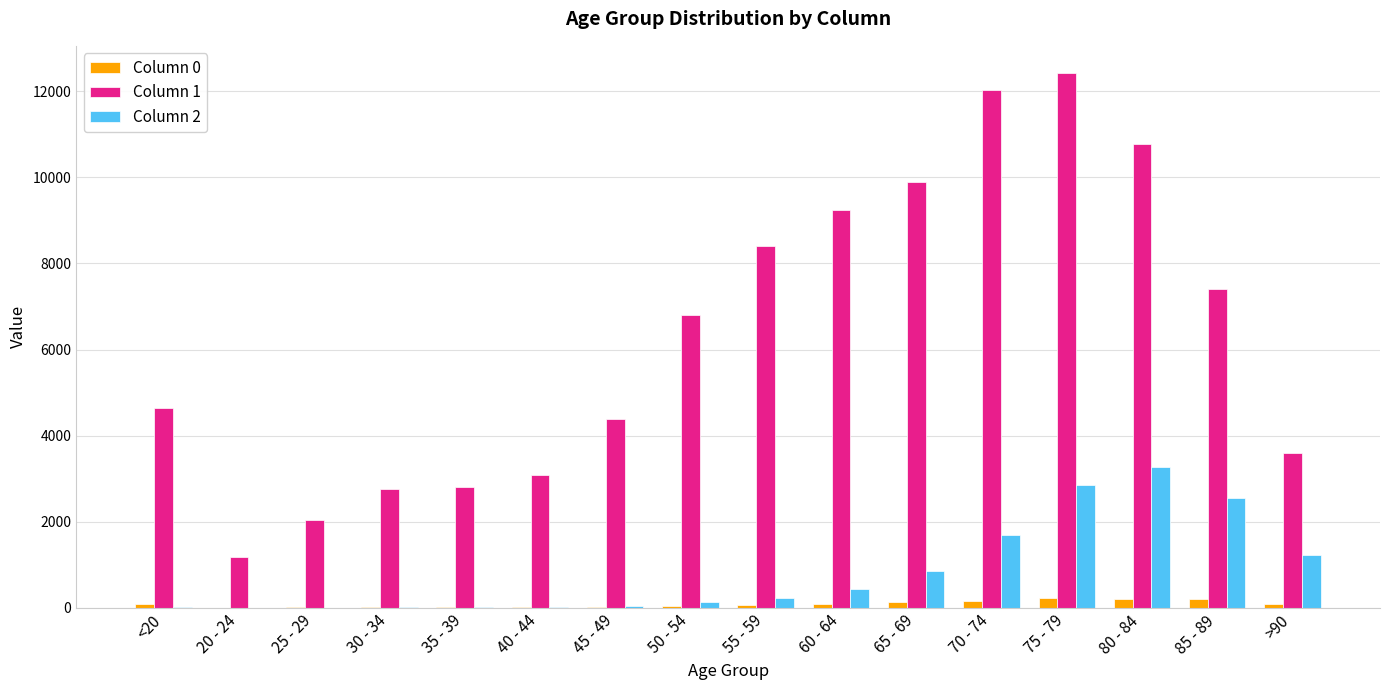

The Column 1 series shows 17259 at 70 - 74. True or false?

False